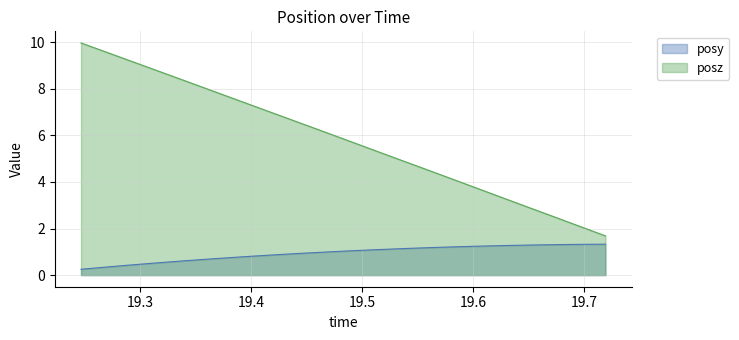

Which category has the highest value across all series?

19.24652